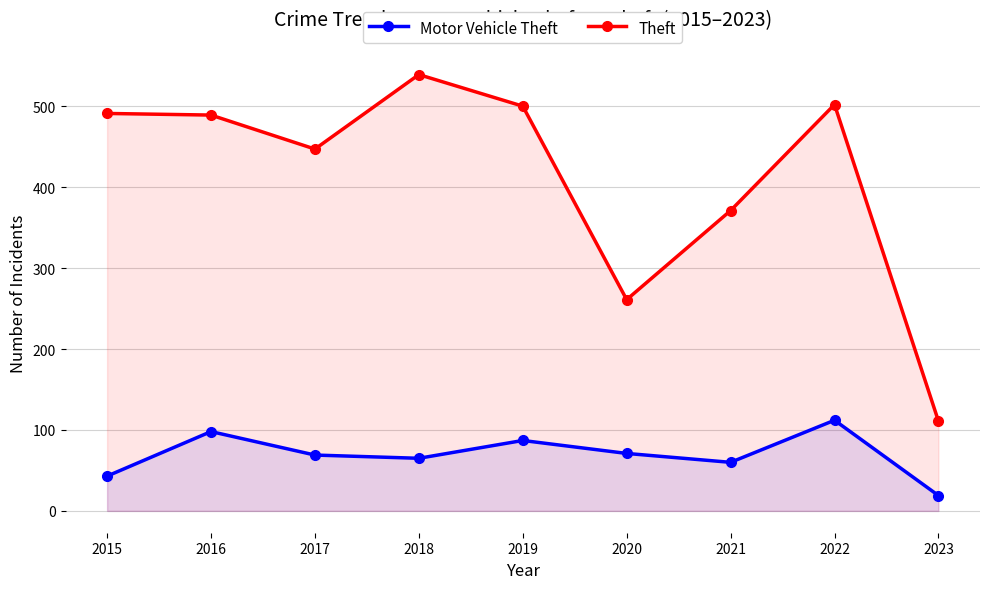

Rank the series by their maximum value, from lowest to highest.

Motor Vehicle Theft, Theft